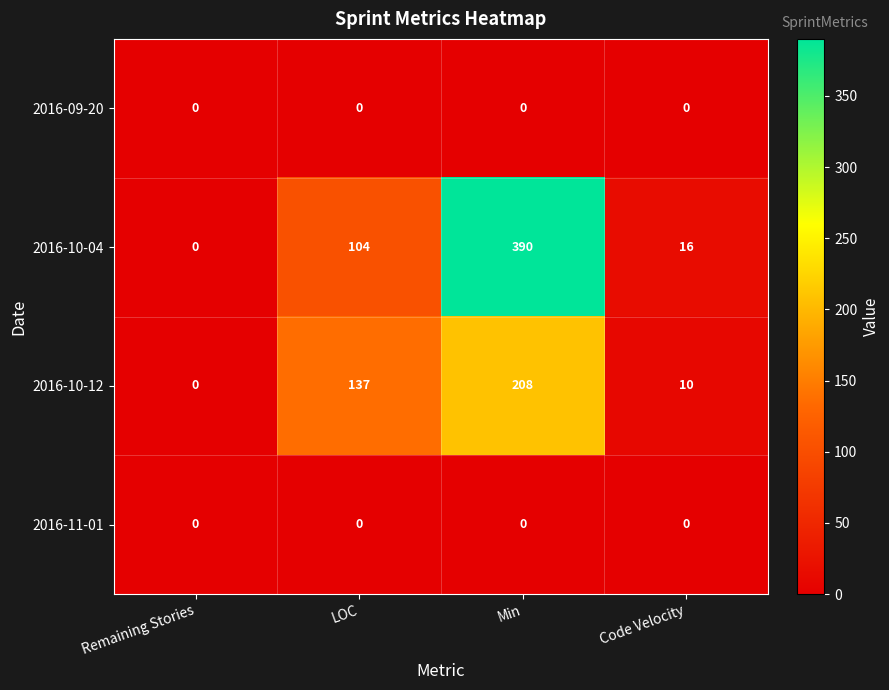

At which category does the chart reach its peak across all series?

Min